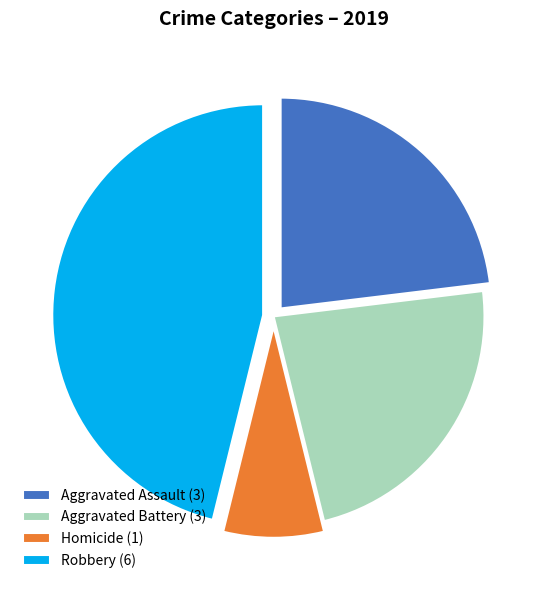

Which category has the biggest portion of the pie?

Robbery (6)